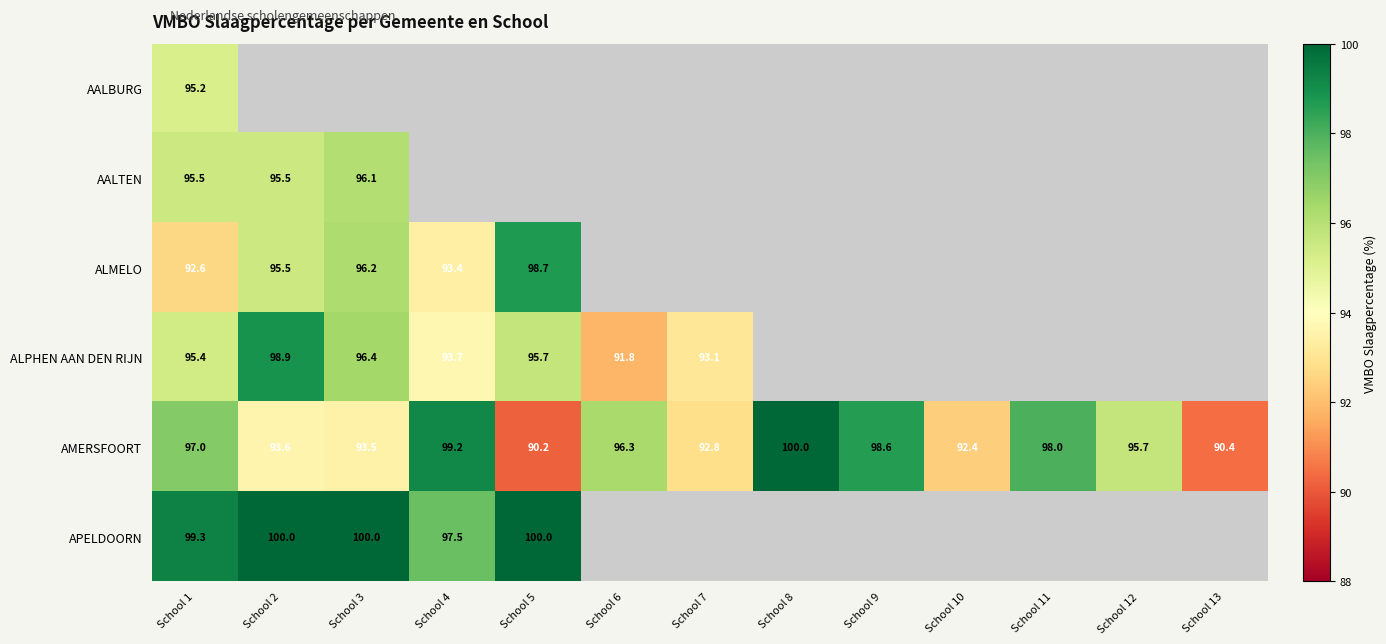

True or false: ALMELO has a value of 154.9 at School 1.

False